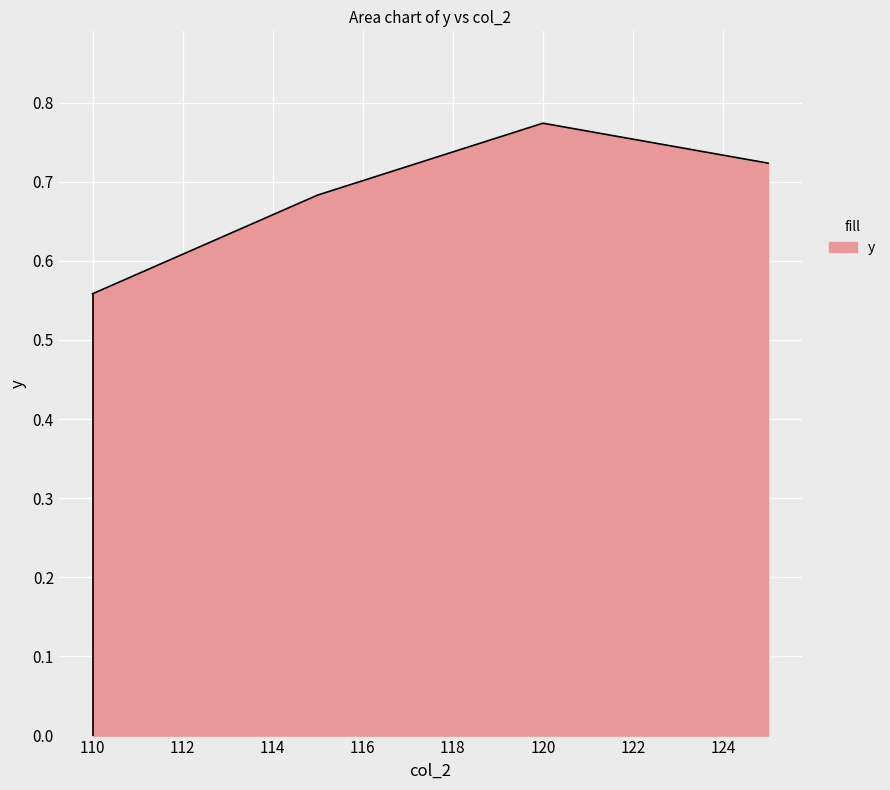

What is the sum of all values?

2.7